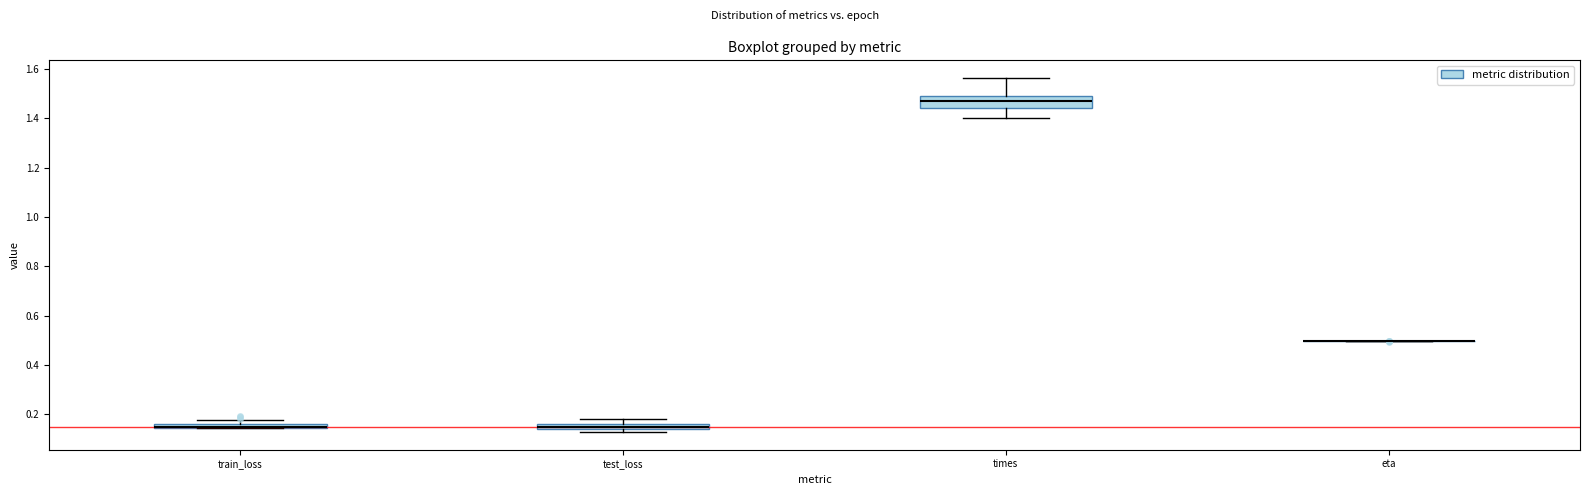

Which box is the tallest, from its lower edge to its upper edge?

times